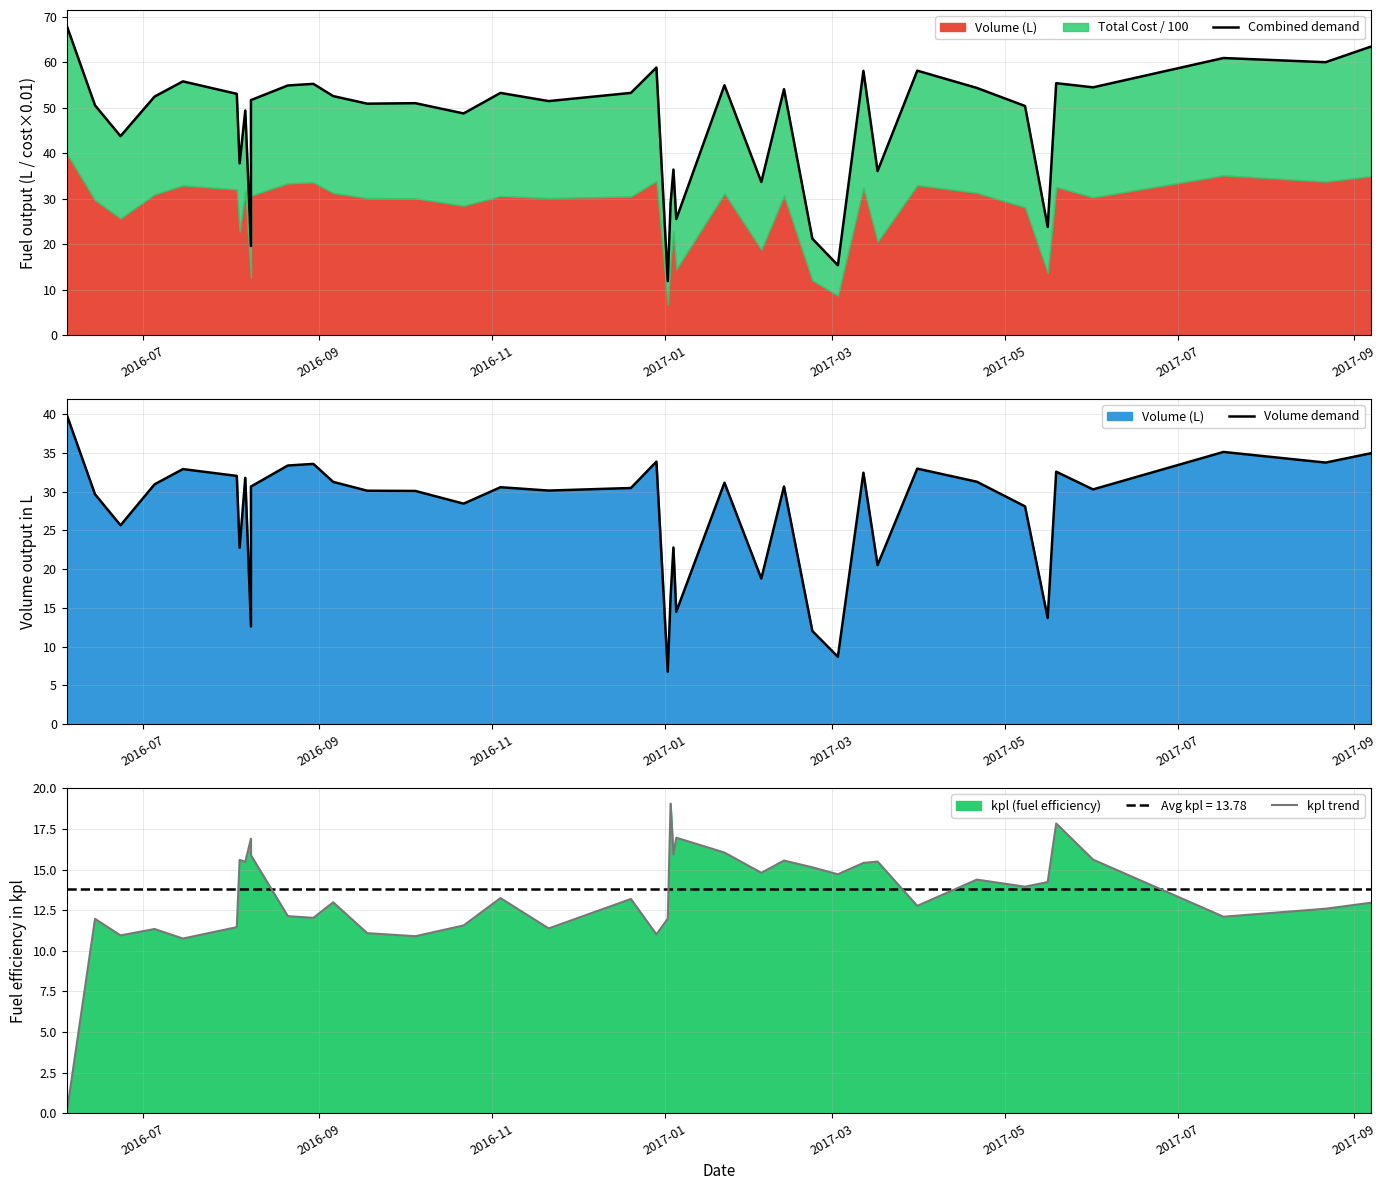

In Volume demand, how many points are lower than both neighbors (excluding endpoints)?

13